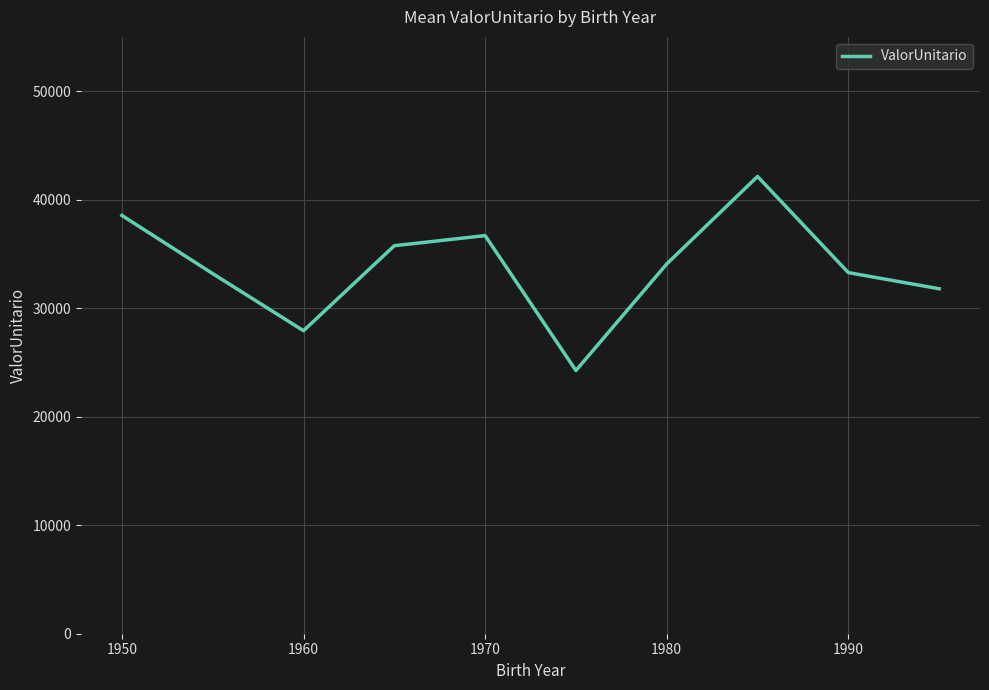

What is the difference between the maximum and minimum values?

17883.5